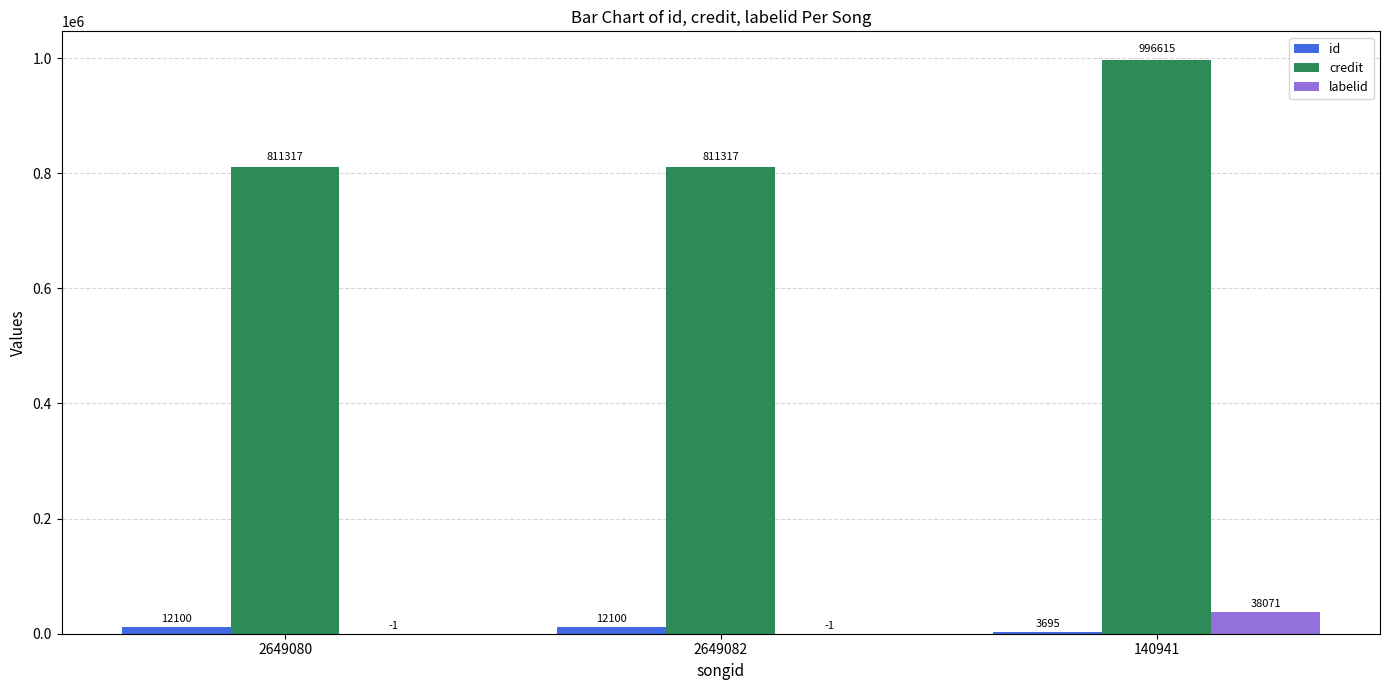

The value of labelid at 2649082 is -1. True or false?

True